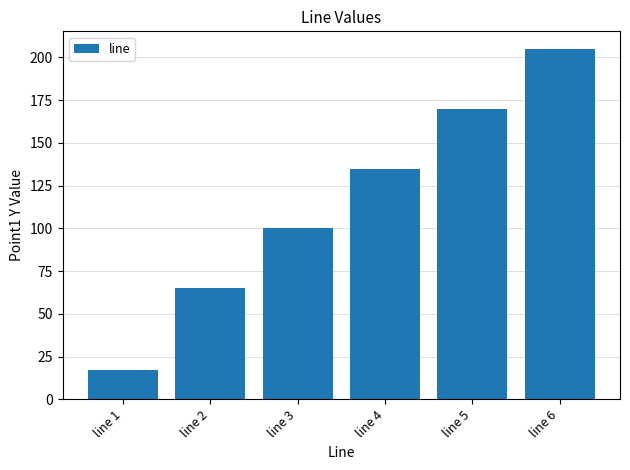

What is the greatest value displayed?

205